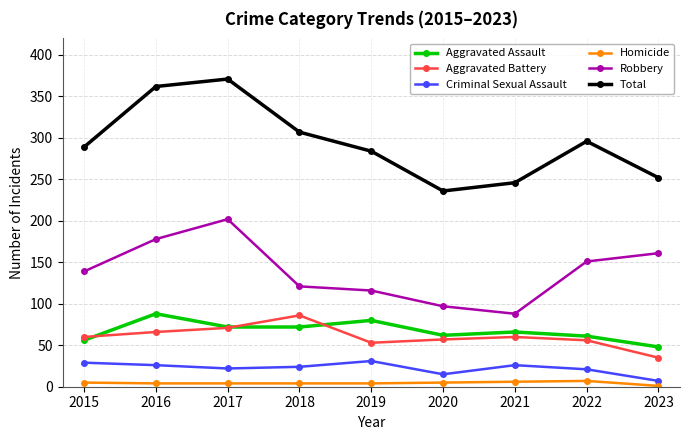

Is it true that Criminal Sexual Assault equals 24 at 2018?

True